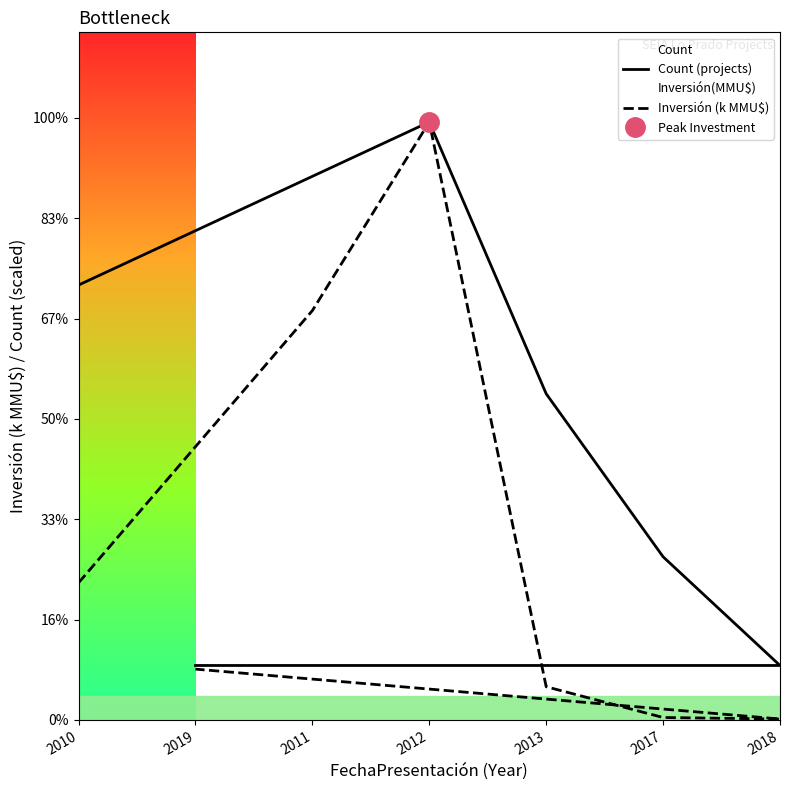

Reading right to left, extract all data points from this chart.

Count (projects): 2019=2.7	2018=2.7	2017=8.1	2013=16.3	2012=29.8	2011=27.1	2010=21.7
Inversión (k MMU$): 2019=2.5	2018=0.0	2017=0.1	2013=1.6	2012=29.8	2011=20.4	2010=6.8